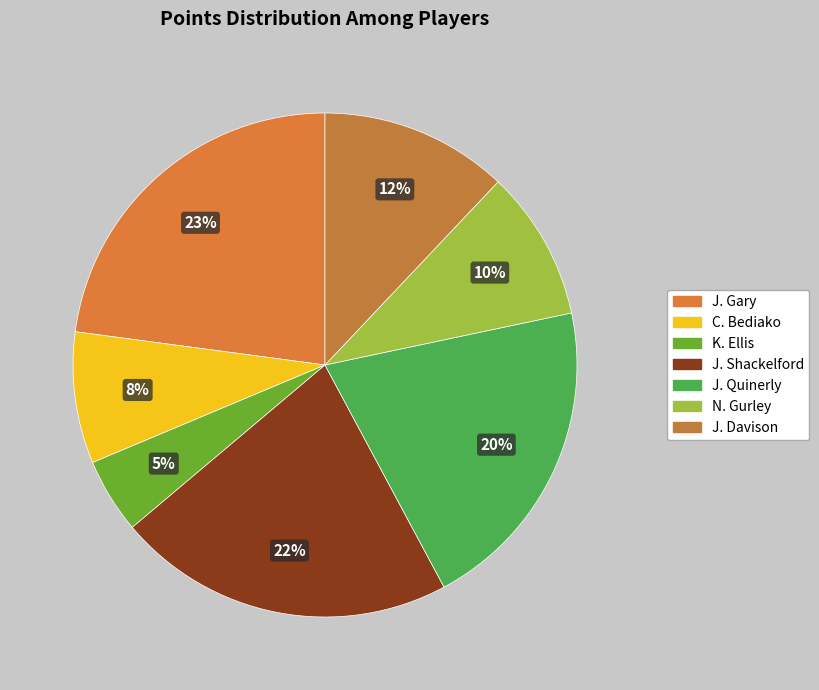

What is the largest slice in the pie chart?

J. Gary